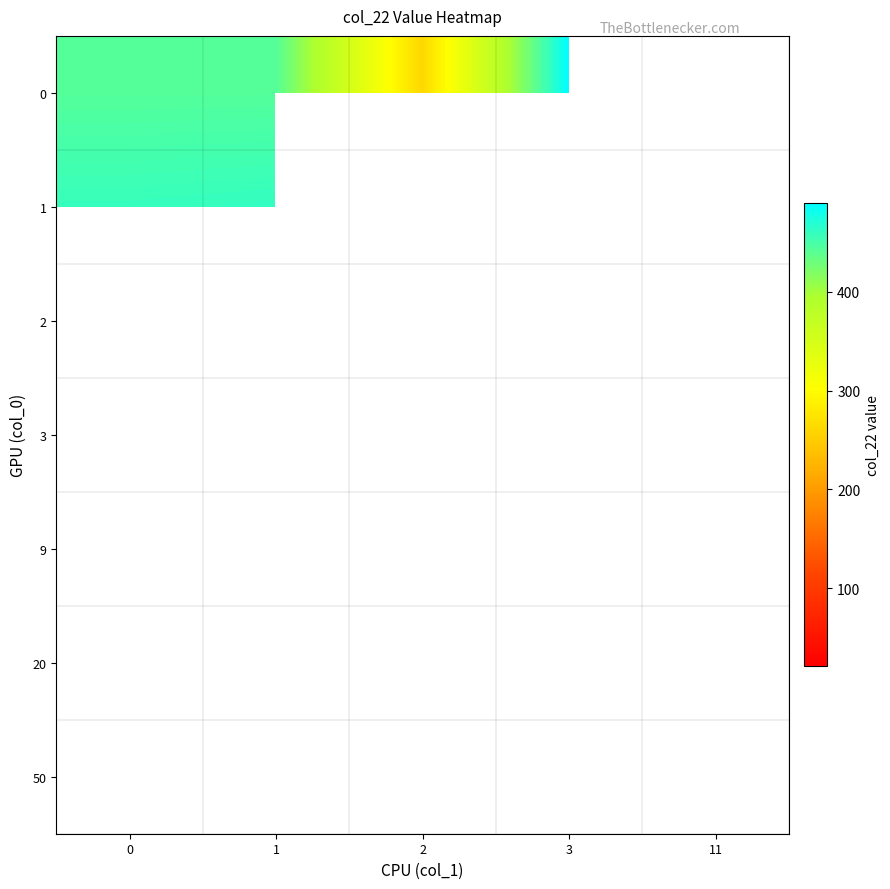

At which category does the chart reach its peak across all series?

3